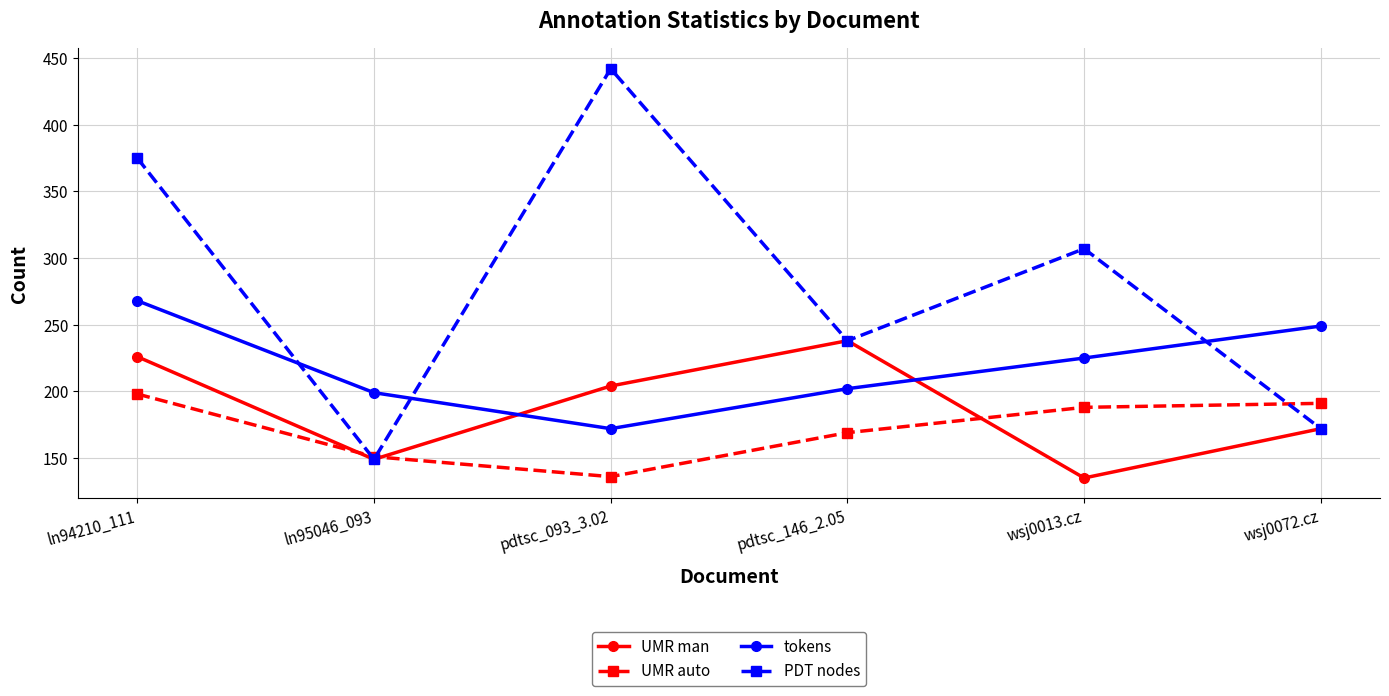

At which category does tokens reach its first local valley?

pdtsc_093_3.02